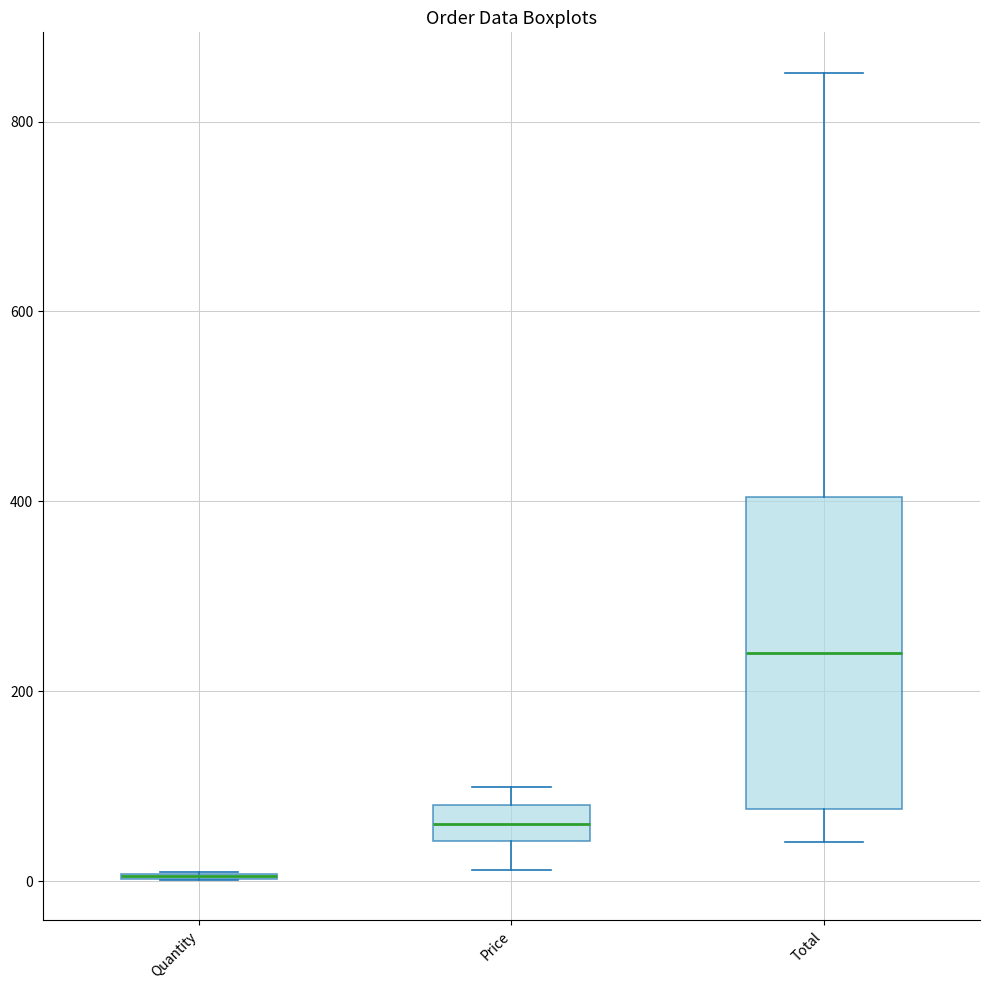

Reading left to right, transcribe this box plot: for each box, give where its median line is, the range the box spans, and where its two whiskers end, as read against the y-axis. The values are not printed on the chart, so give them approximately, as read against the axis.

Quantity: box collapsed to a line at 0, whiskers 0 to 0
Price: median 60, box 40 to 80, whiskers 20 to 100
Total: median 240, box 80 to 400, whiskers 40 to 860